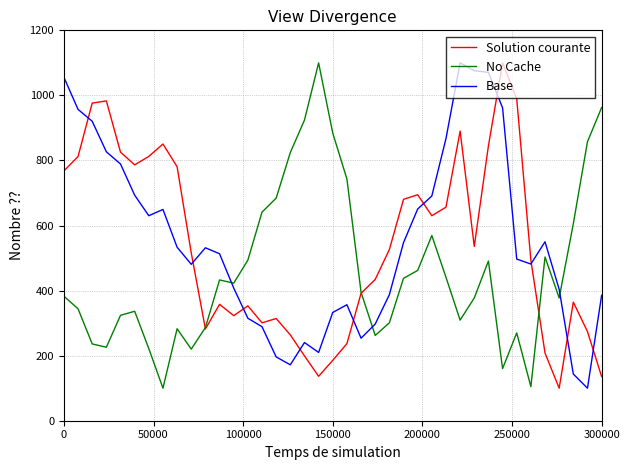

What is the smallest value displayed?

100.0